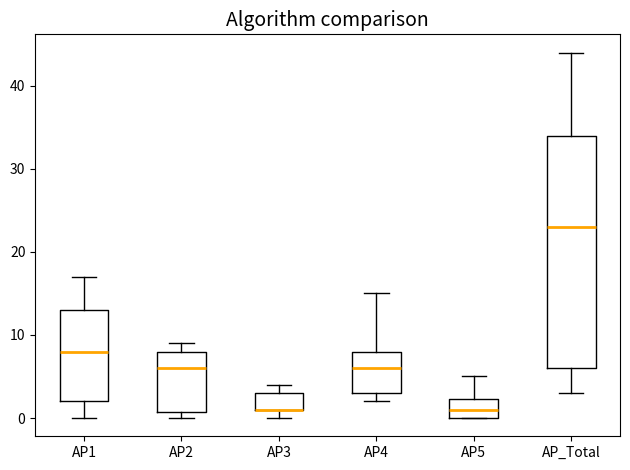

Reading left to right, transcribe this box plot: for each box, give where its median line is, the range the box spans, and where its two whiskers end, as read against the y-axis. The values are not printed on the chart, so give them approximately, as read against the axis.

AP1: median 8, box 2 to 13, whiskers 0 to 17
AP2: median 6, box 1 to 8, whiskers 0 to 9
AP3: median 1 (drawn on the box's lower edge), box 1 to 3, whiskers 0 to 4
AP4: median 6, box 3 to 8, whiskers 2 to 15
AP5: median 1, box 0 to 2, whiskers 0 to 5
AP_Total: median 23, box 6 to 34, whiskers 3 to 44